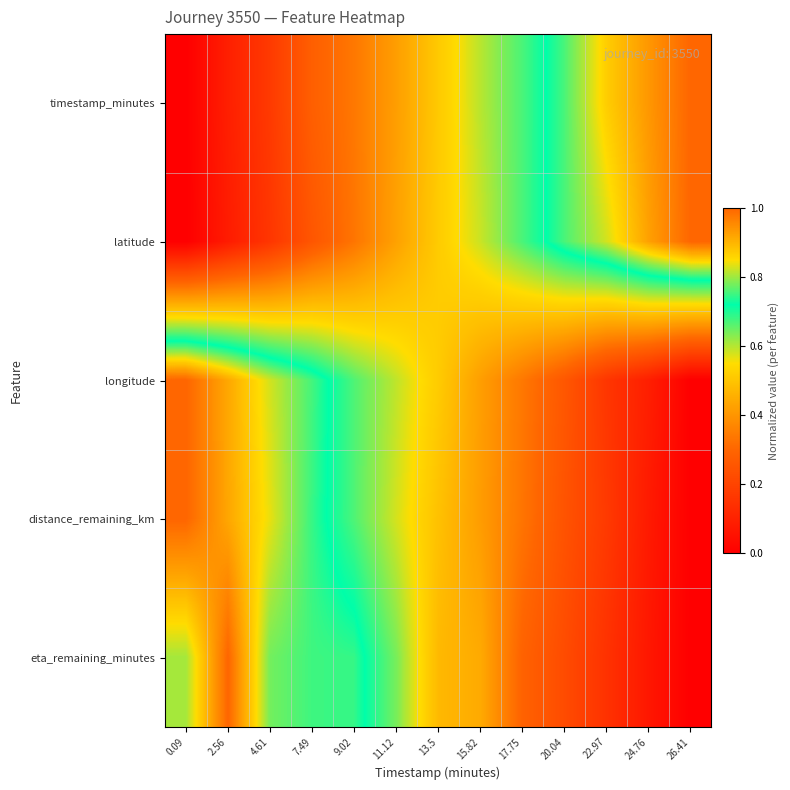

Between 17.75 and 20.04, which is larger?

20.04